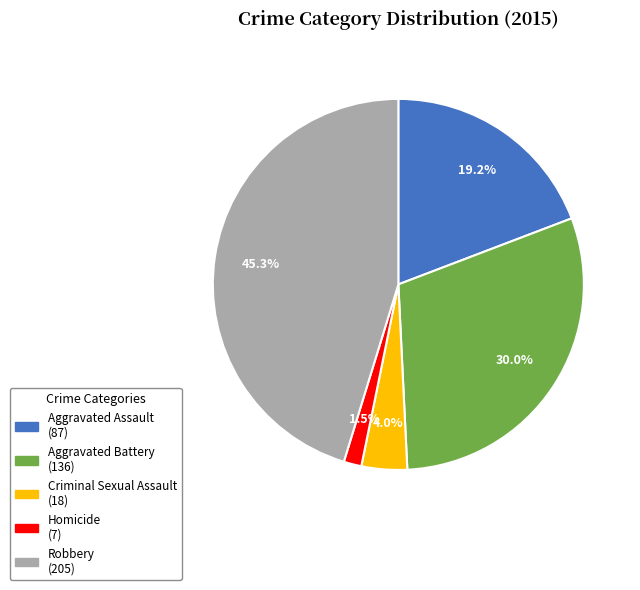

Which slice is the largest?

Robbery